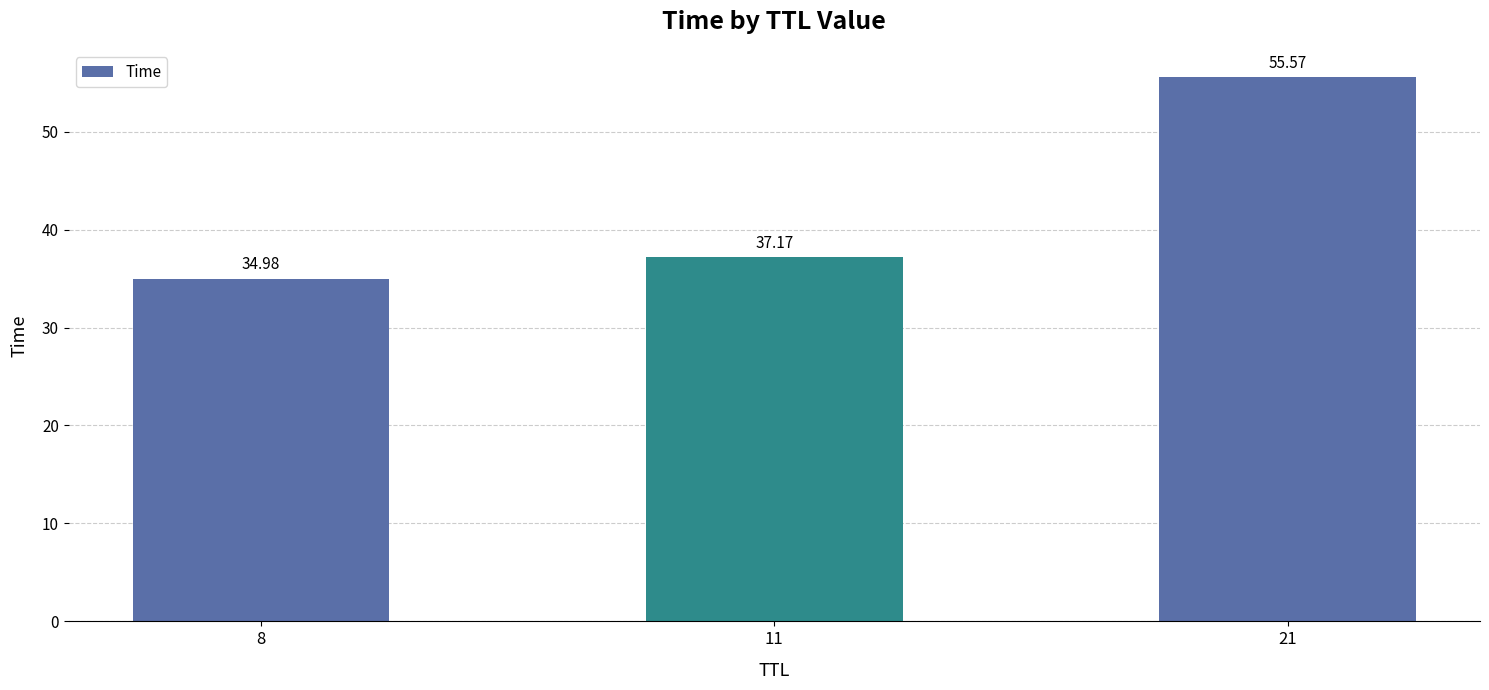

Which category has the lowest value across all series?

8